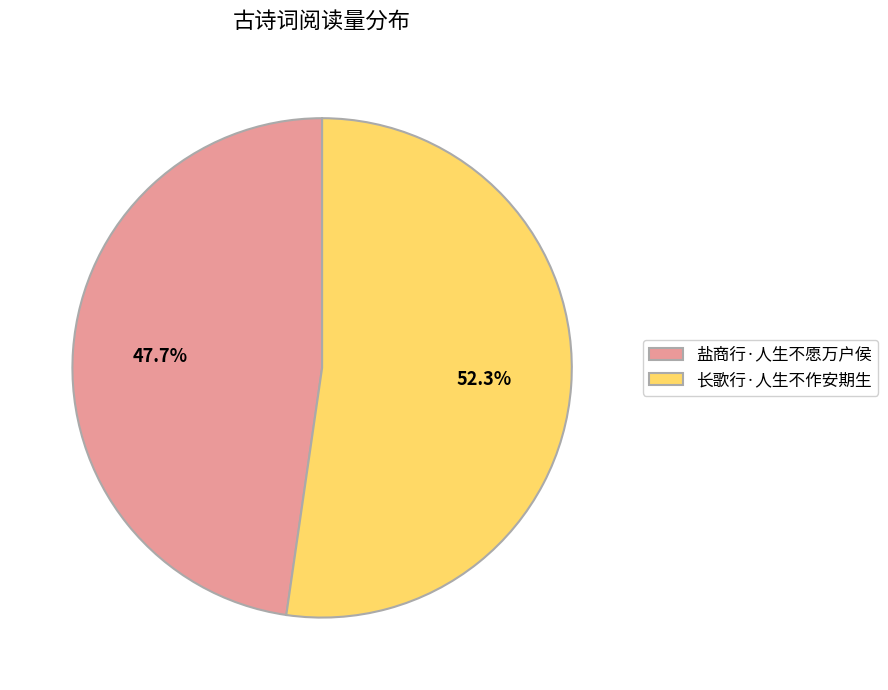

Between 盐商行·人生不愿万户侯 and 长歌行·人生不作安期生, which is larger?

长歌行·人生不作安期生